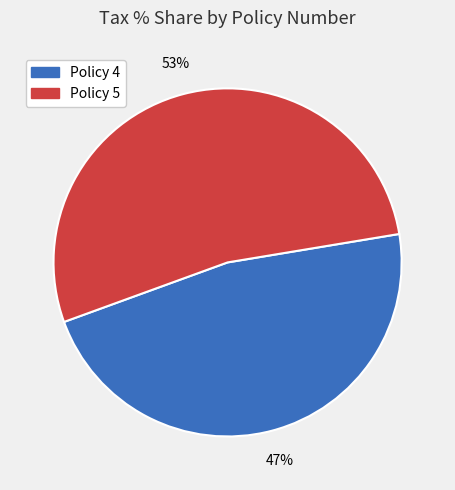

Is there any slice that represents more than half of the pie?

Yes